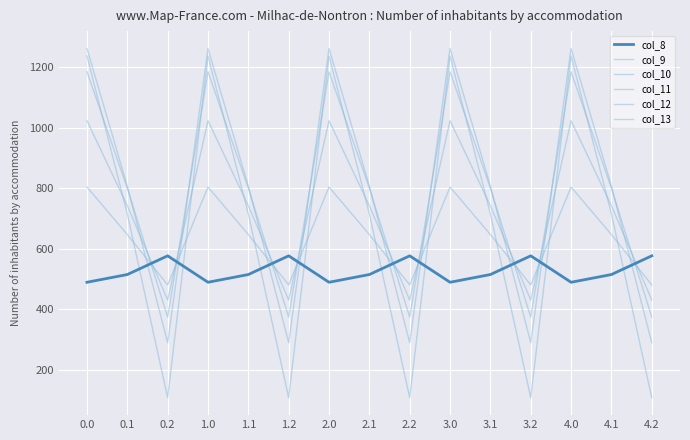

Does the chart have visible grid lines?

Yes